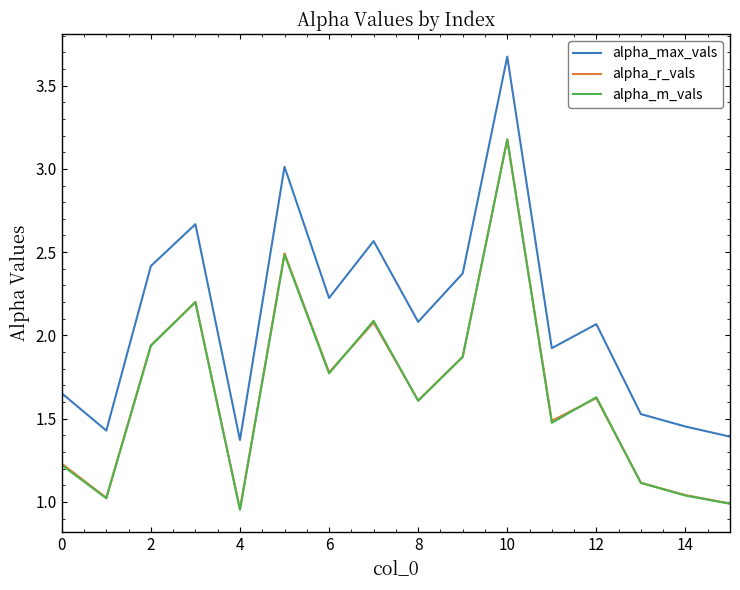

True or false: alpha_r_vals and alpha_max_vals cross at least once.

False